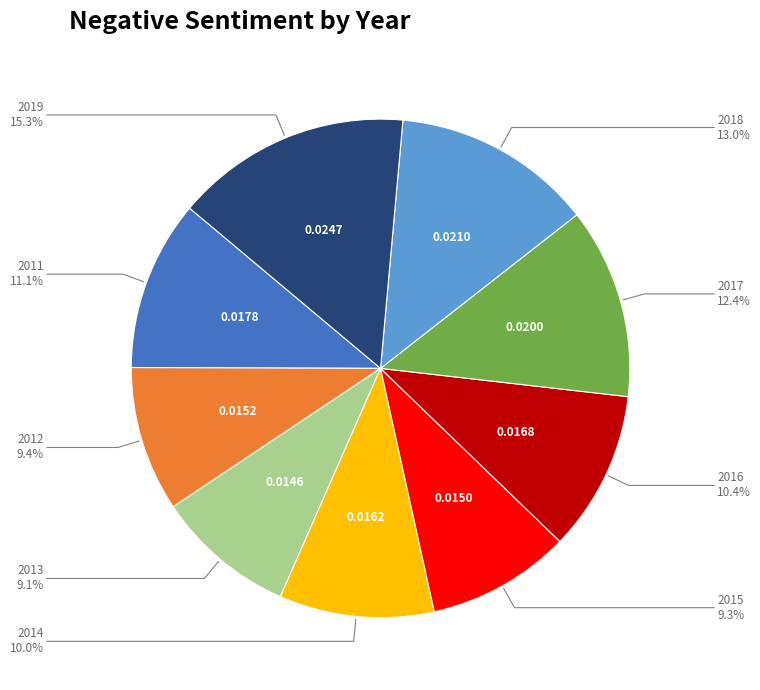

Count the number of slices in the pie.

9